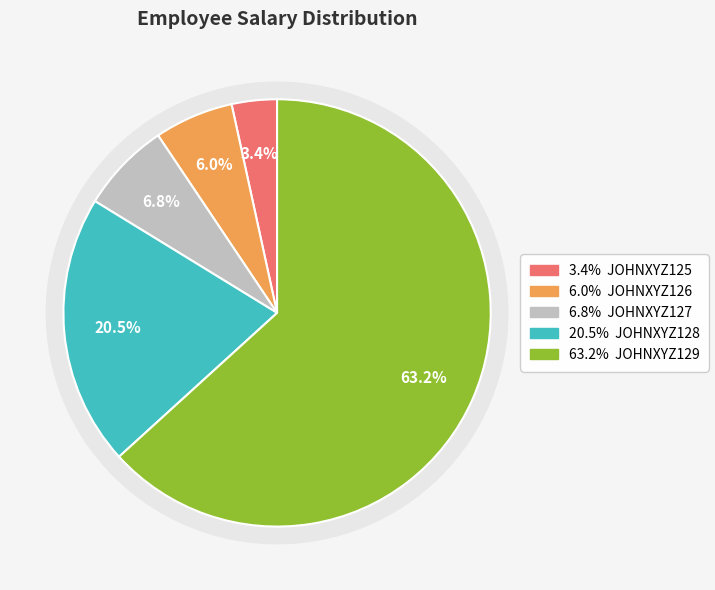

To the nearest percent, what is the average slice percentage?

20%